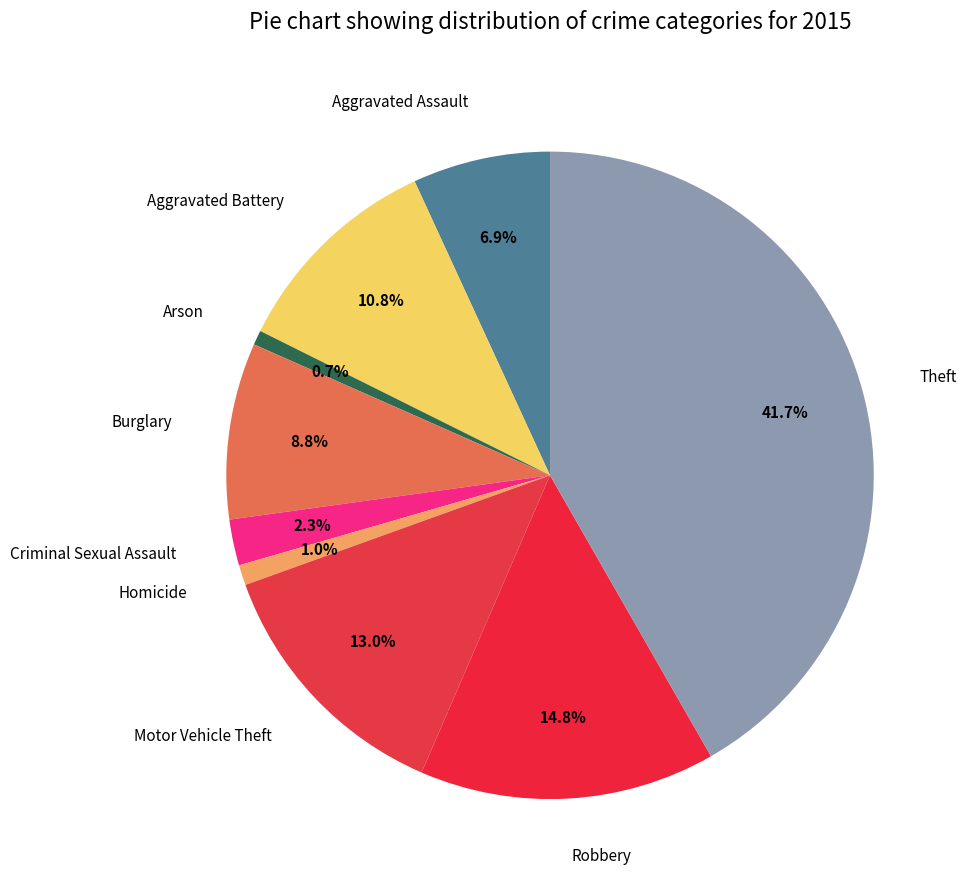

Which slice is the largest?

Theft